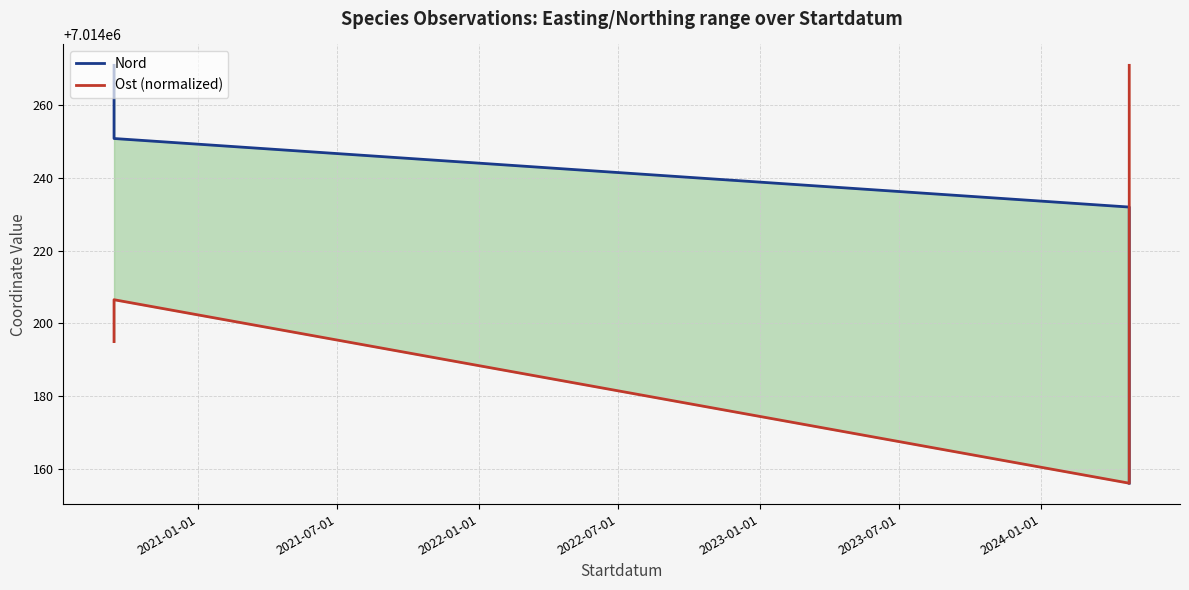

At how many categories does at least one series exceed 7014192?

5